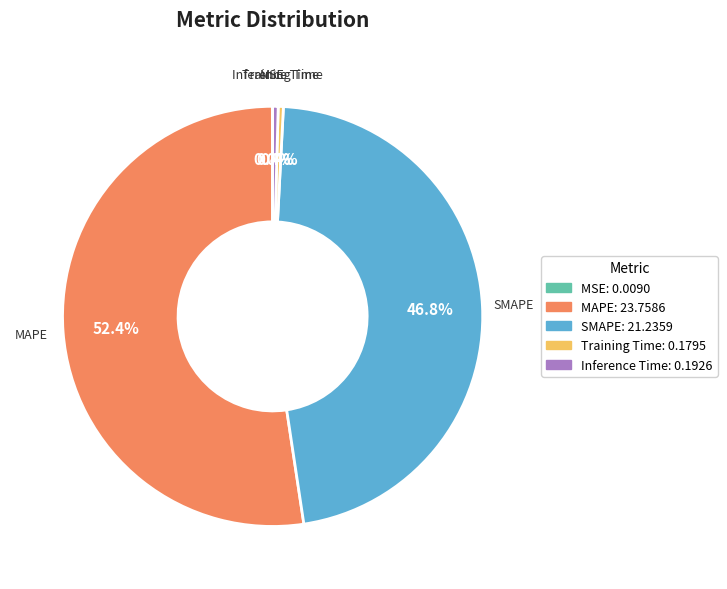

Combined, do SMAPE and MAPE account for over 50%?

Yes